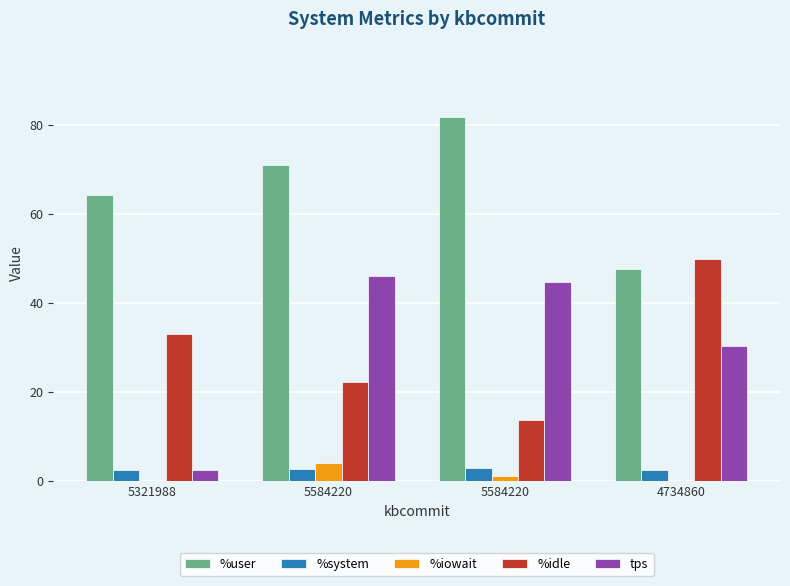

Which category has the lowest value in the %system series?

4734860